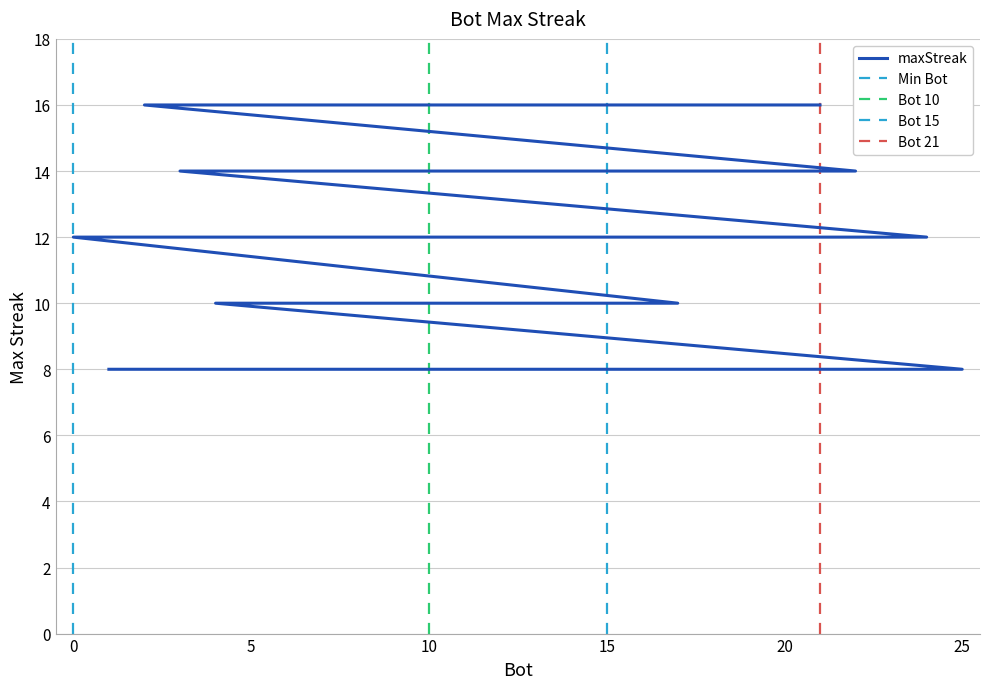

Count the values in the range 8 to 14.

20